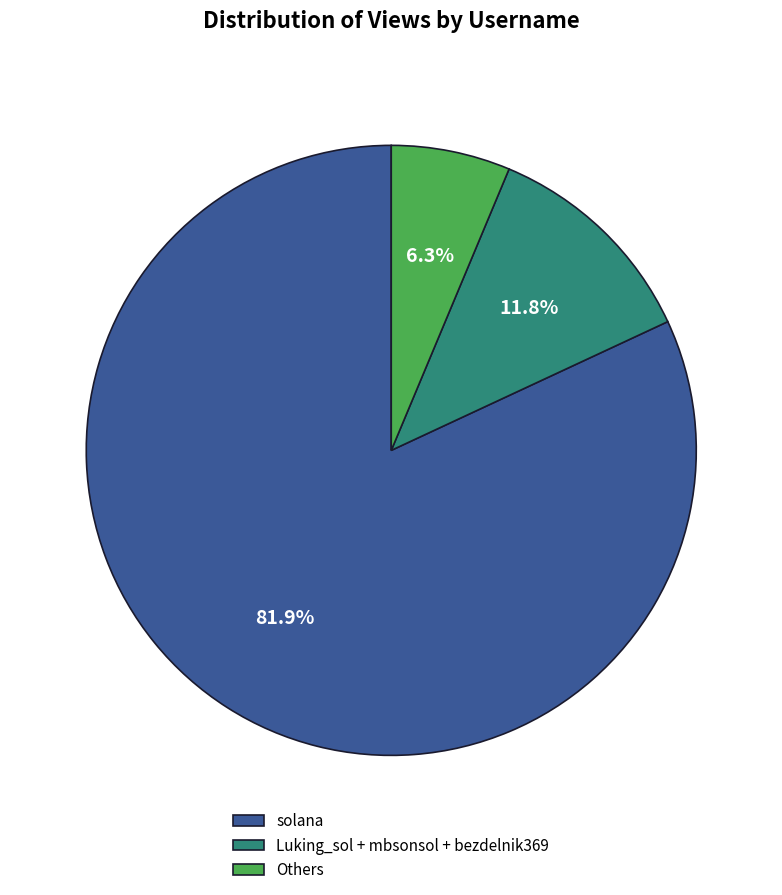

Combined, what portion of the pie is Others and solana?

88.2%